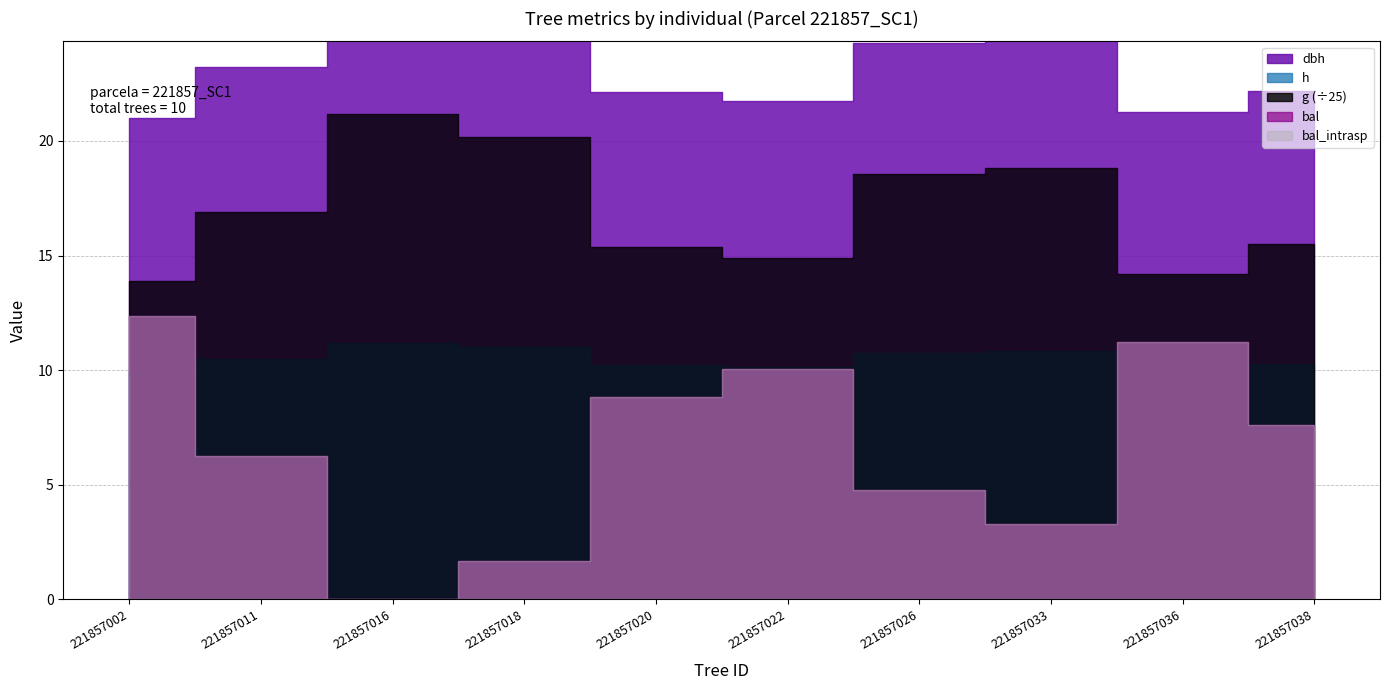

In bal_intrasp, how many points are higher than both neighbors (excluding endpoints)?

2